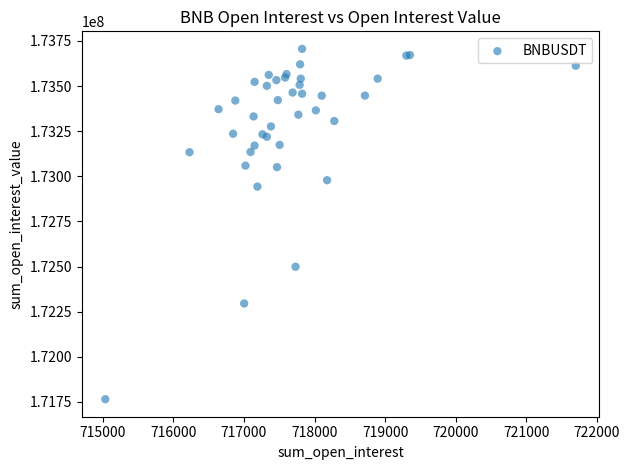

What Y value in the scatter plot is closest to 172735874?

172943317.2